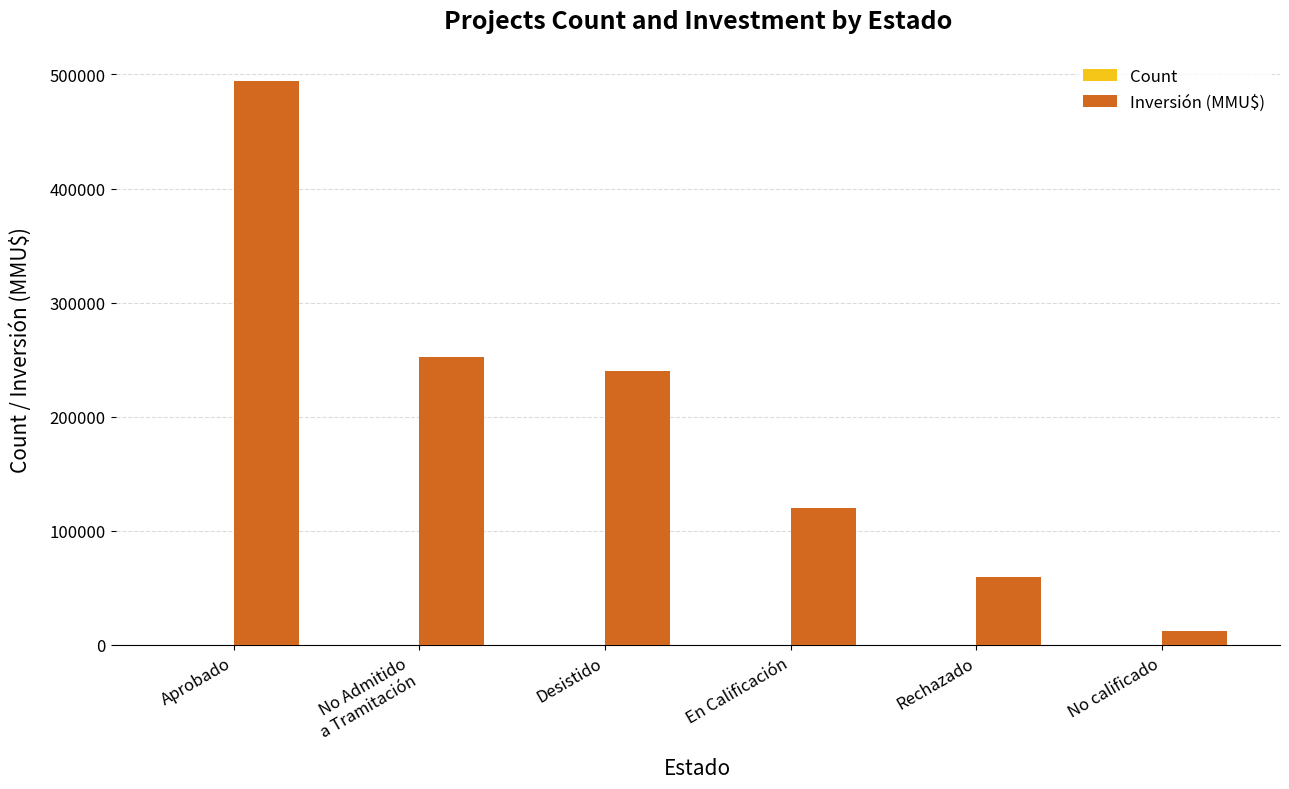

What is the maximum value shown in the chart?

494100